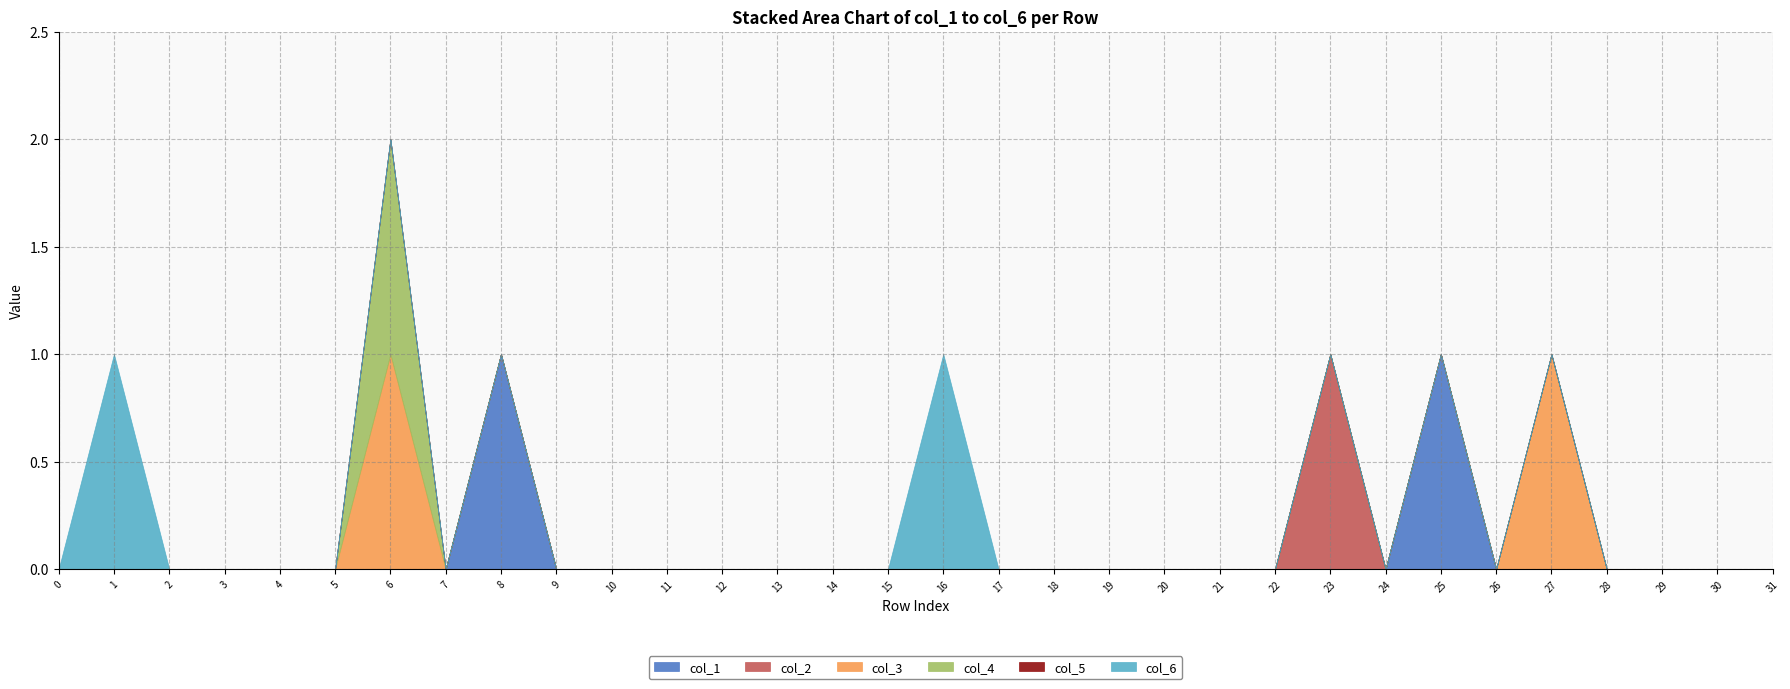

Which series has the largest range (max minus min)?

col_1